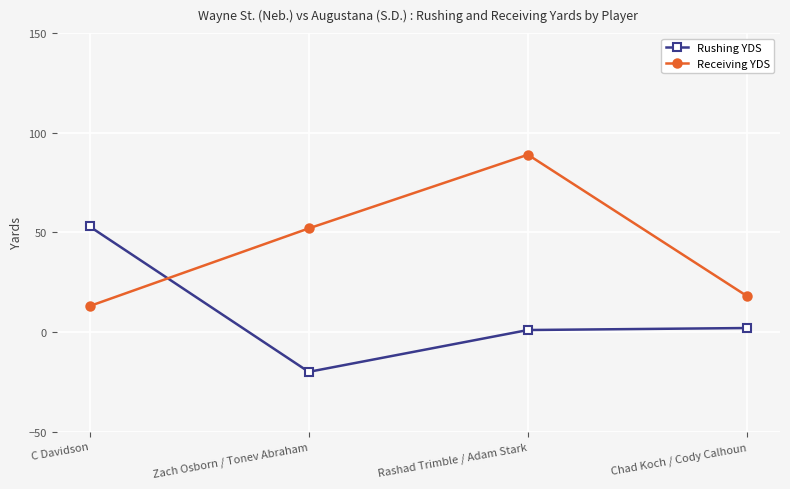

What is the sum of the Receiving YDS values at Rashad Trimble / Adam Stark and Chad Koch / Cody Calhoun?

107